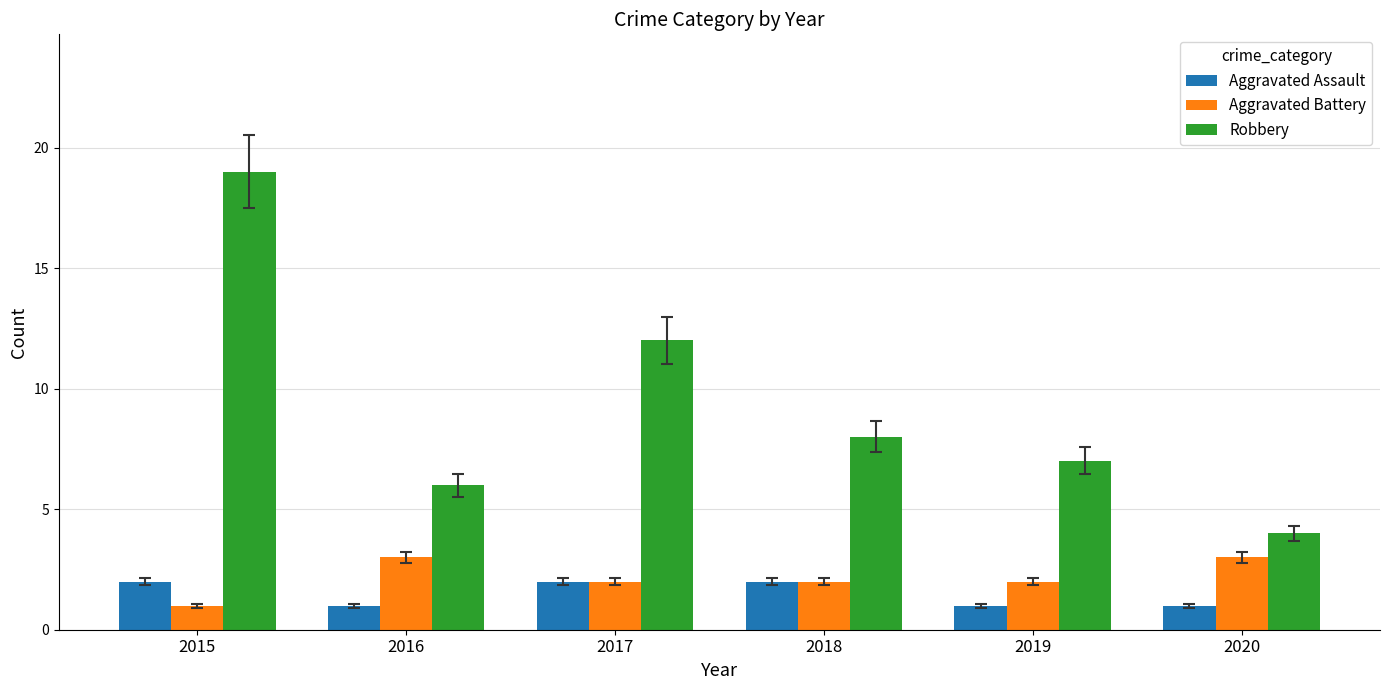

List the series in order of their peak value, lowest first.

Aggravated Assault, Aggravated Battery, Robbery